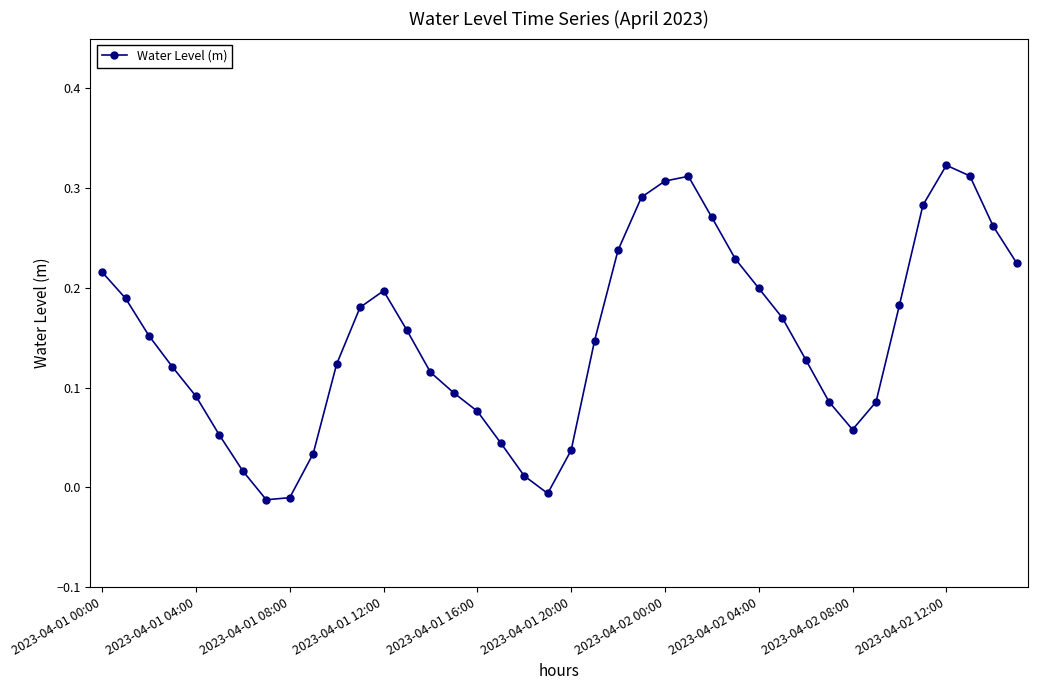

What is the sum of all values?

6.0